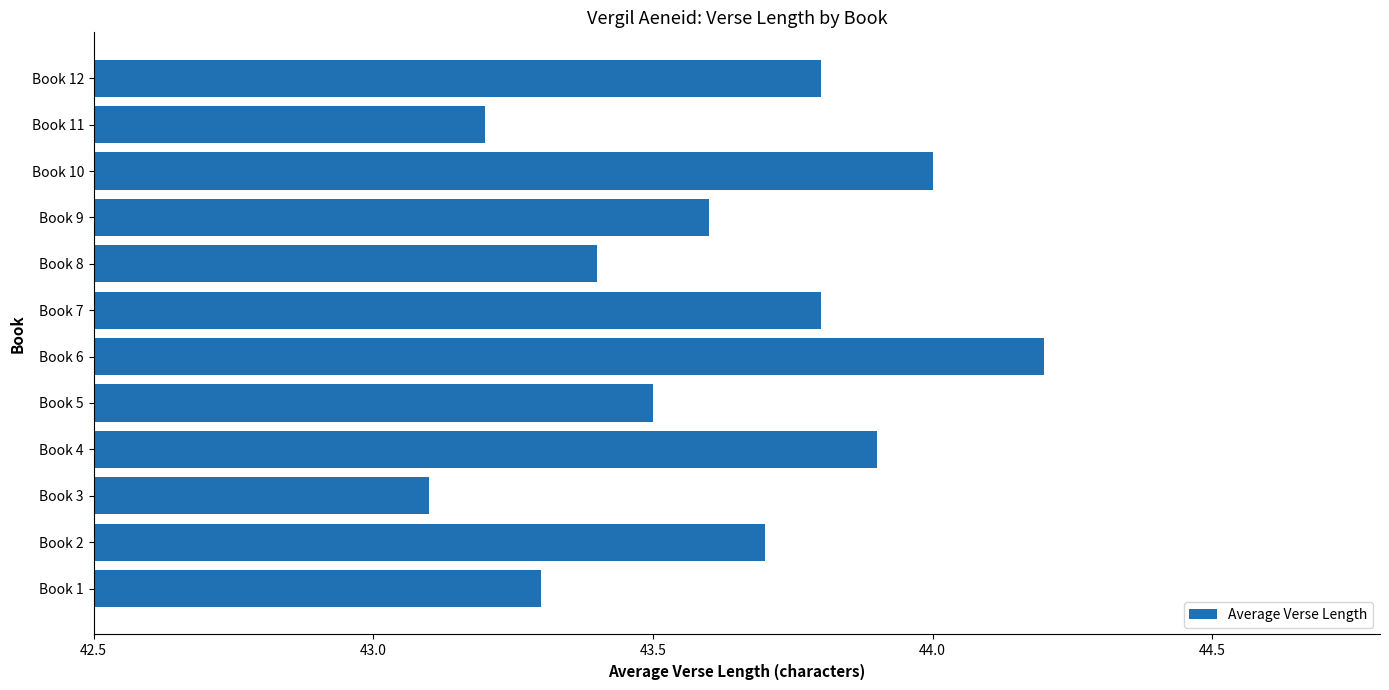

The value at Book 11 is 58.0. True or false?

False